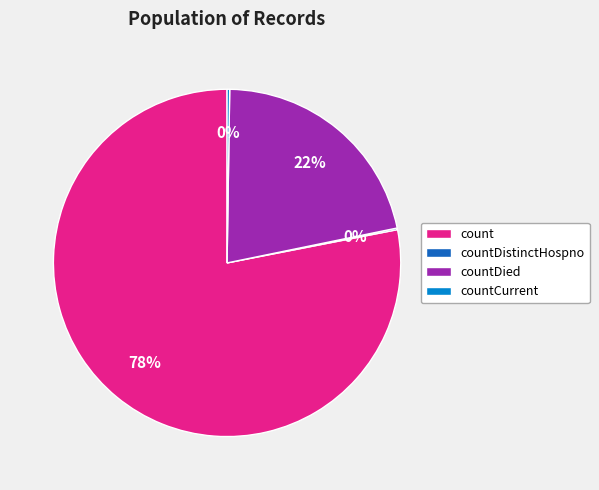

Which category has the biggest portion of the pie?

count